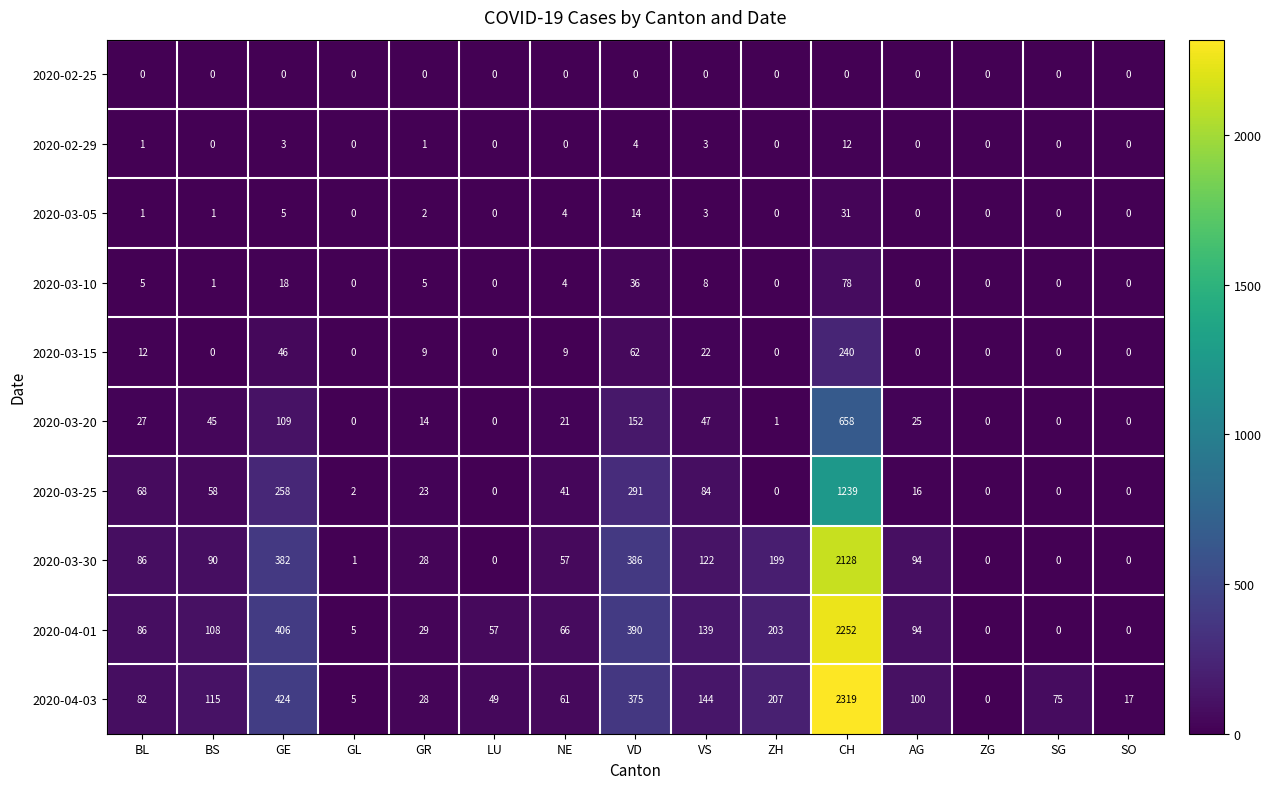

Which category has the highest value across all series?

CH